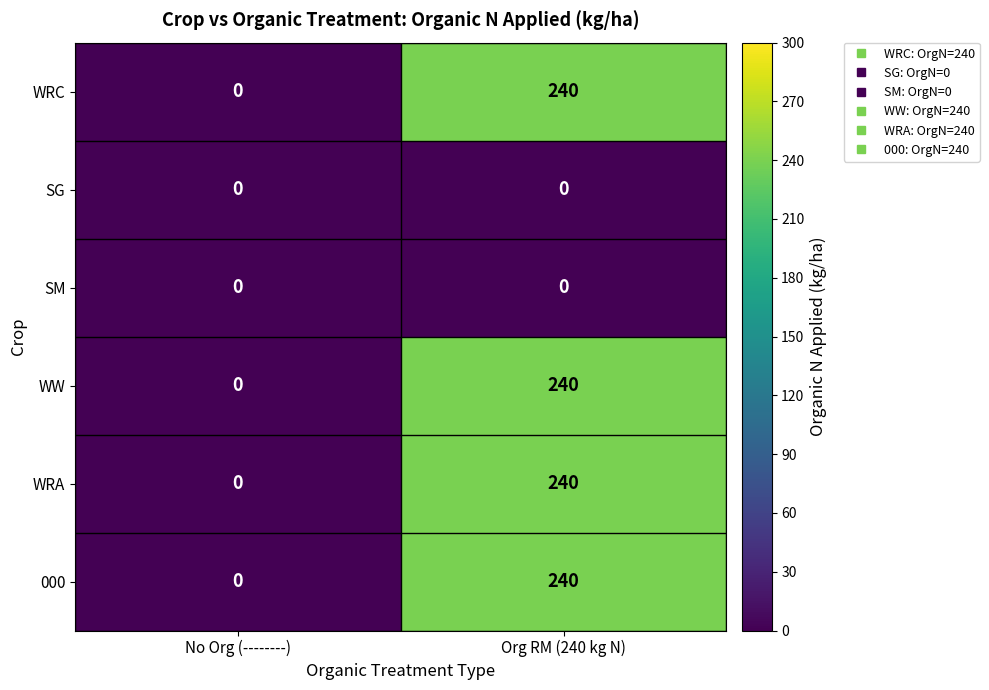

What is the spread (max minus min) of values at Org RM (240 kg N)?

240